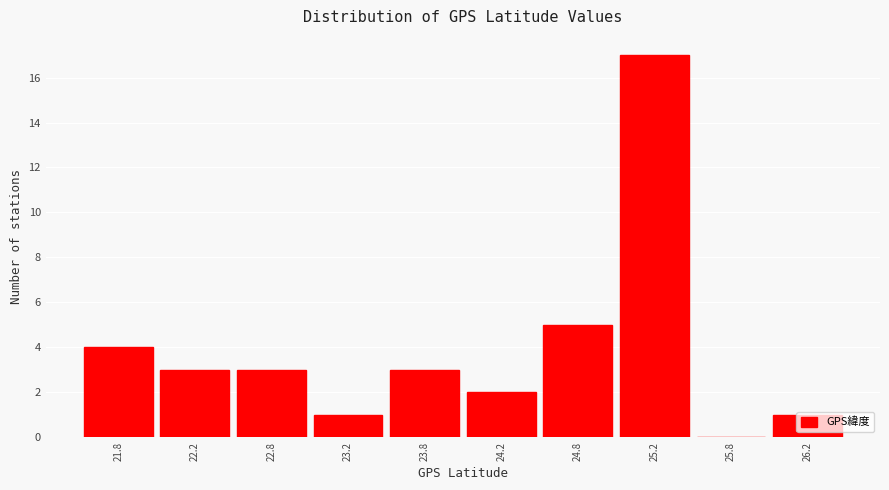

How tall is the bar that spans 25.0 to 25.5 on the x-axis? The values are not printed on the chart, so give them approximately, as read against the axis.

17